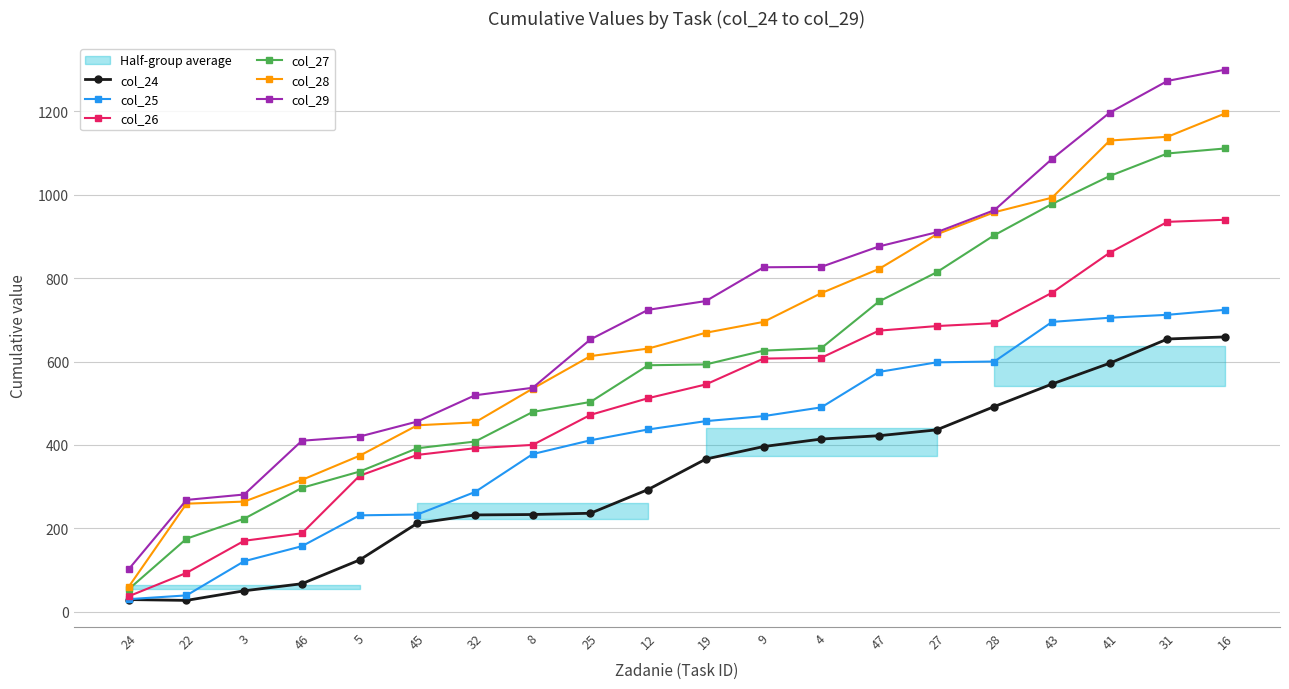

What is the sum of the col_26 values at 22 and 16?

1033